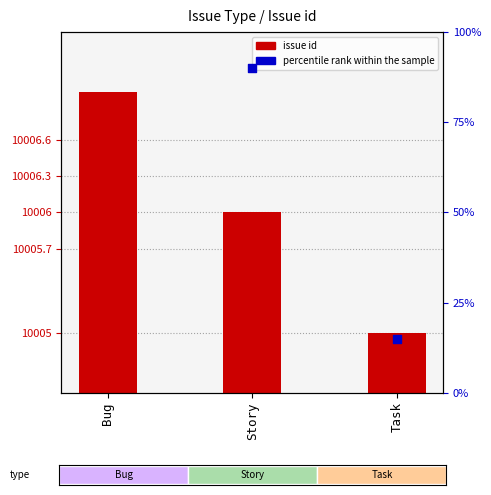

Which series has the largest total across all categories?

issue id